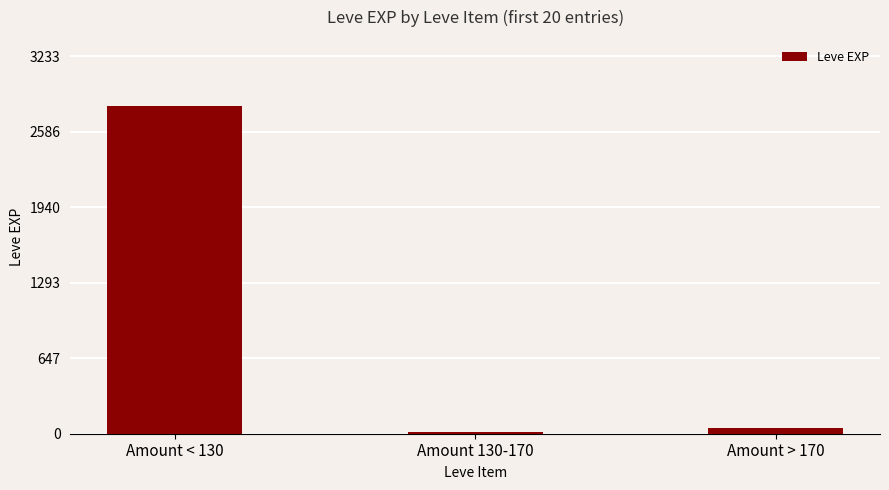

What is the label of the 1st bar from the left?

Amount < 130